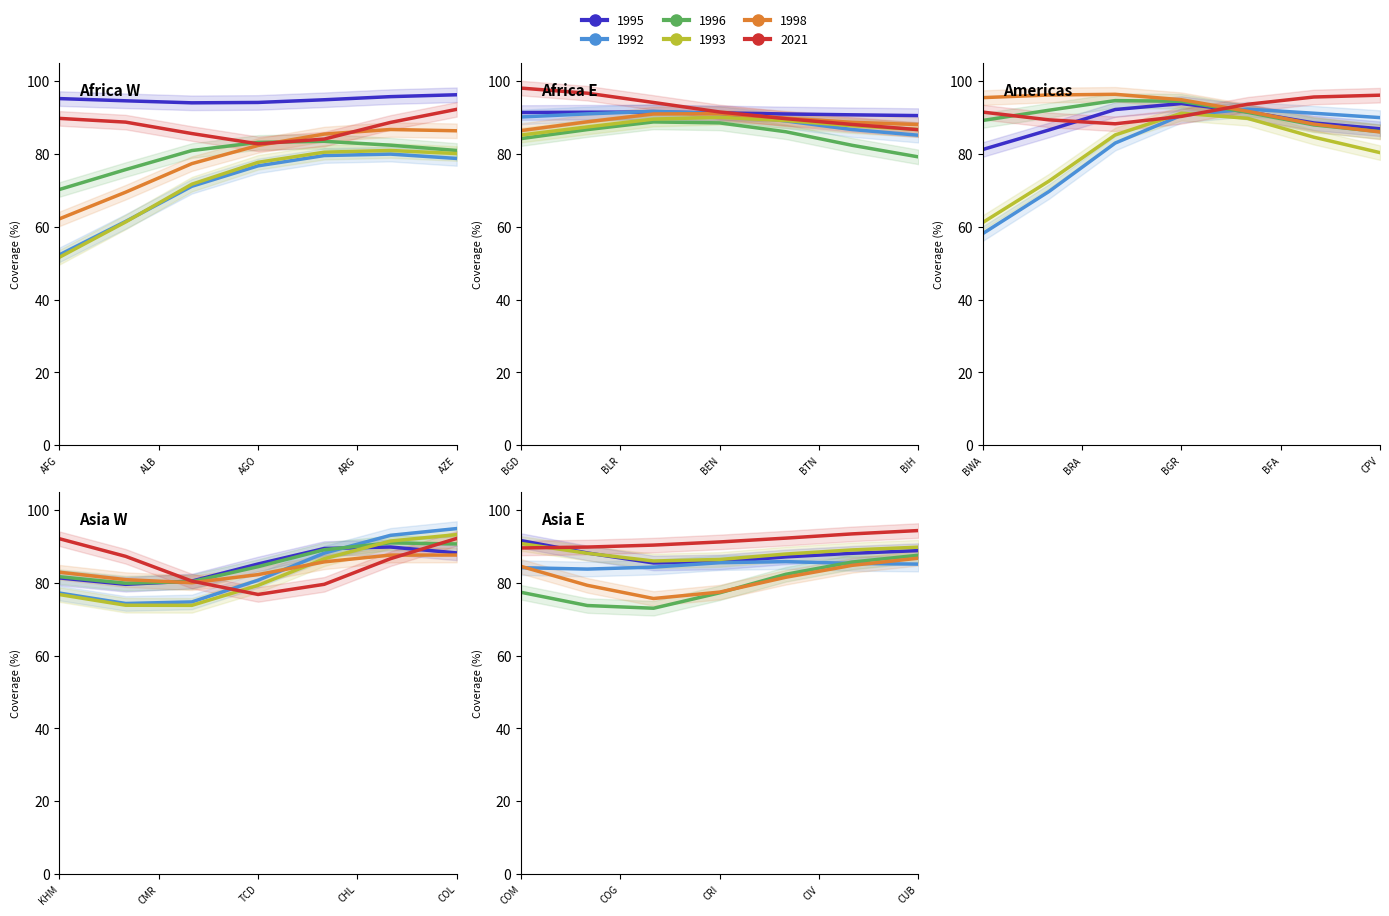

Is it true that 1993 equals 117 at BGD?

False